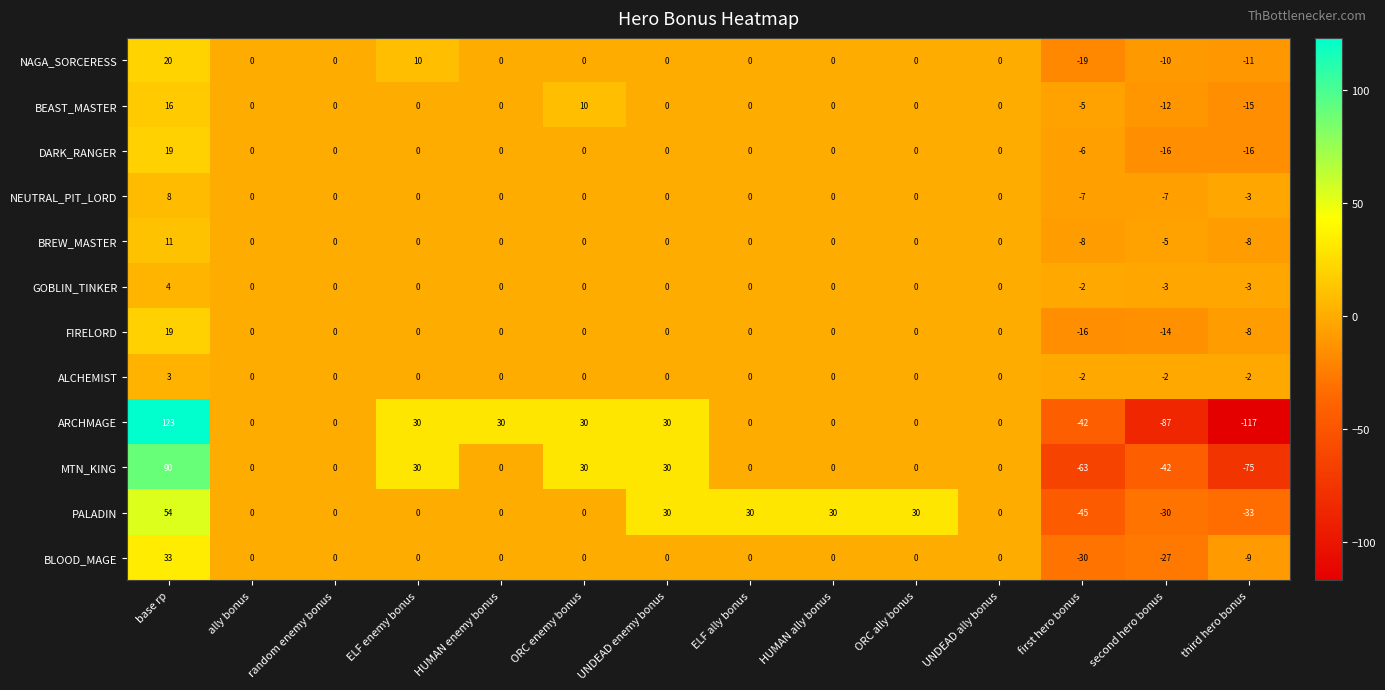

At which category is the sum across all series the highest?

base rp